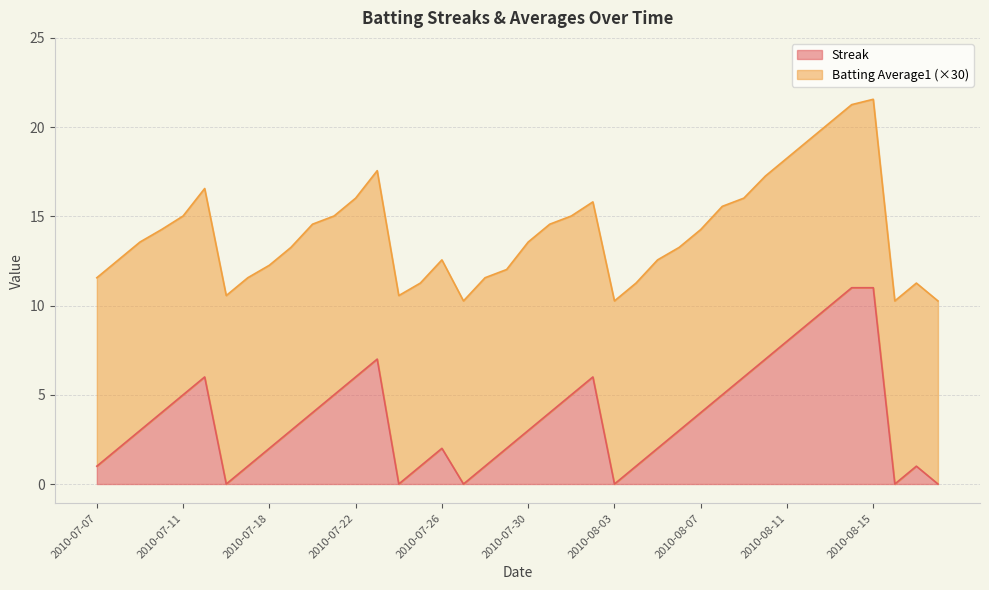

How many points are higher than both their immediate neighbors (excluding endpoints)?

5